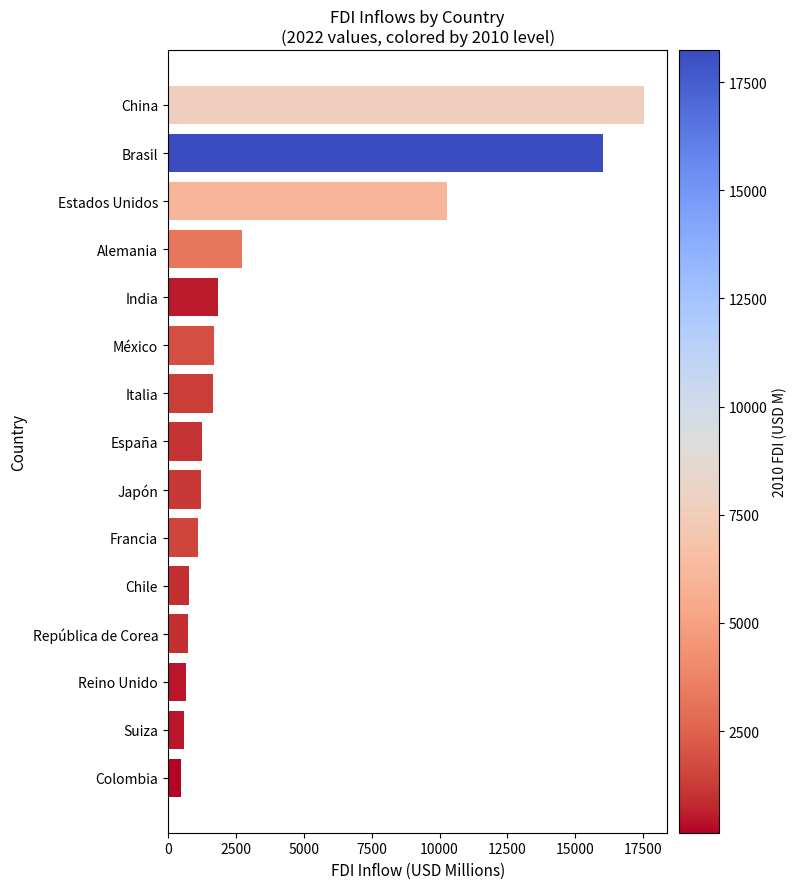

How many distinct data groups are displayed?

1